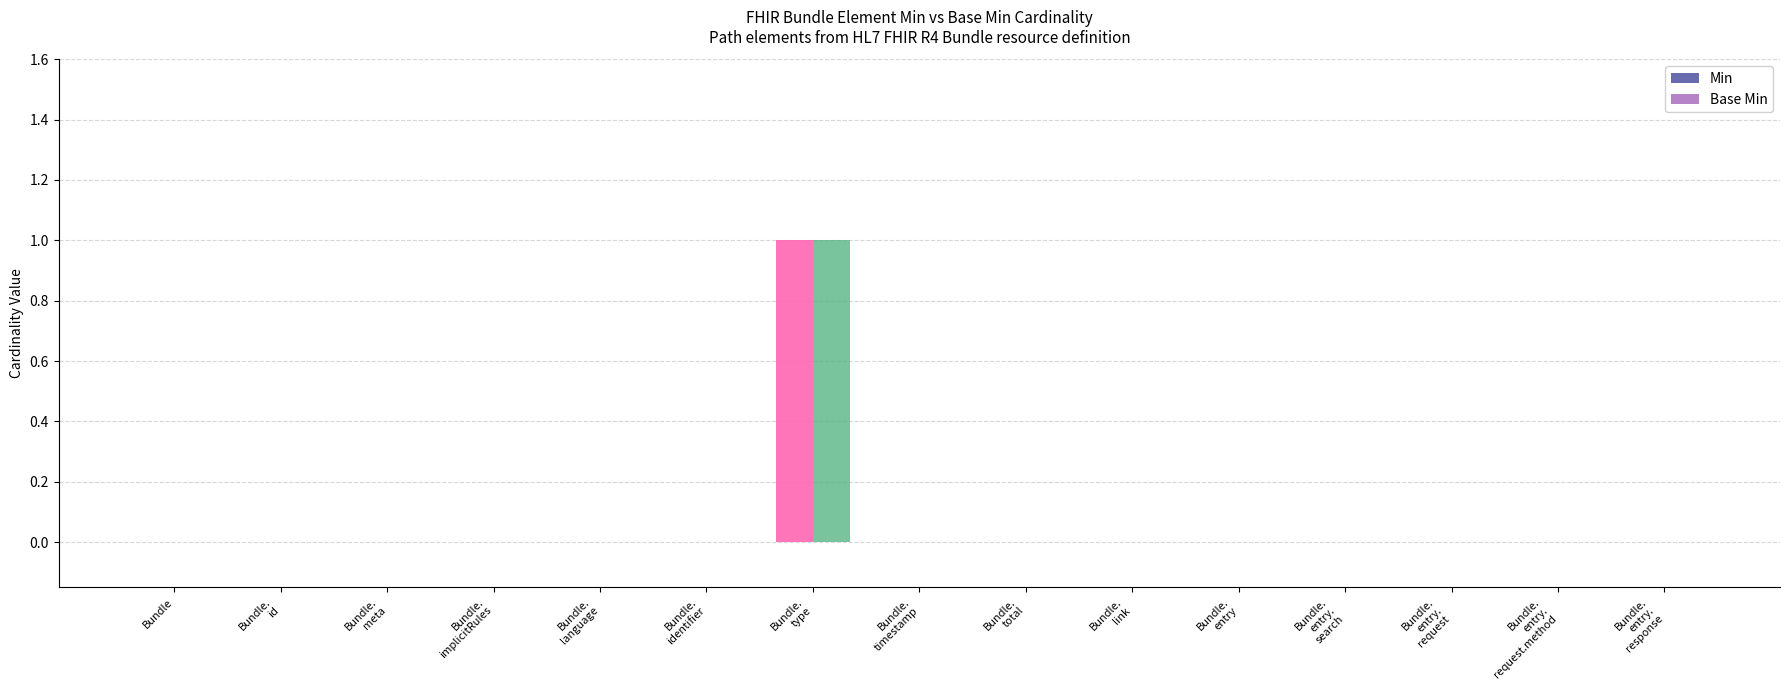

How many groups of bars are there?

15